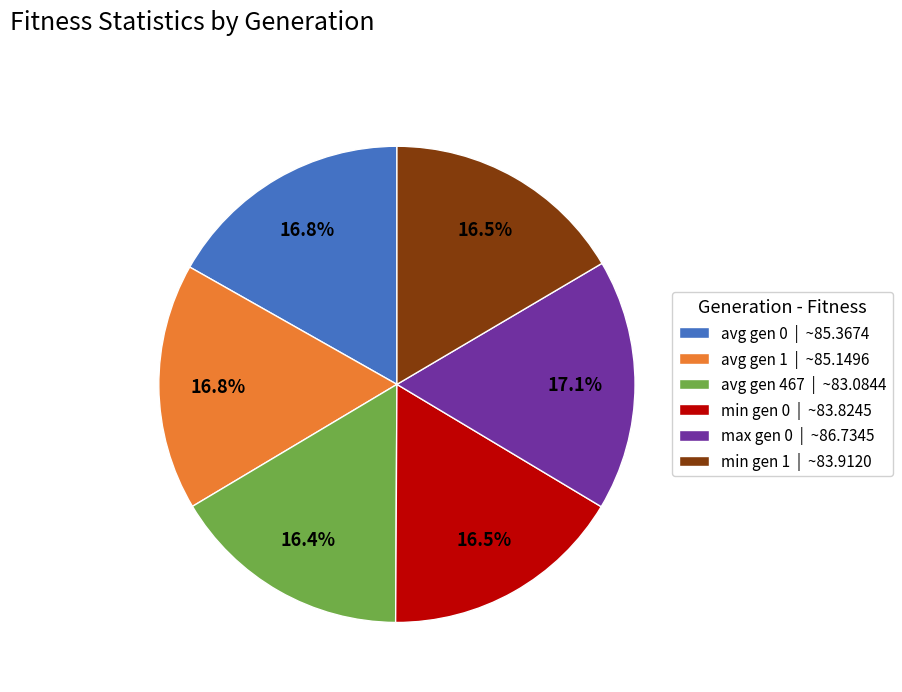

Between max gen 0 | ~86.7345 and min gen 0 | ~83.8245, which is larger?

max gen 0 | ~86.7345